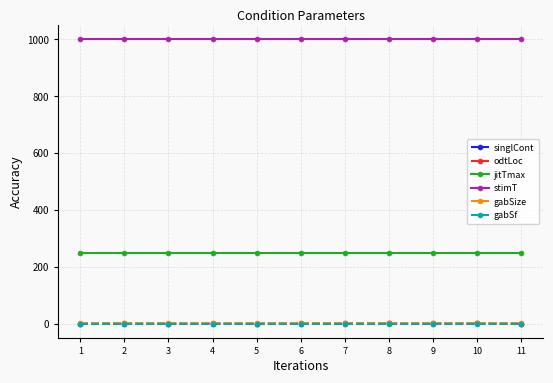

True or false: jitTmax and singlCont cross at least once.

False